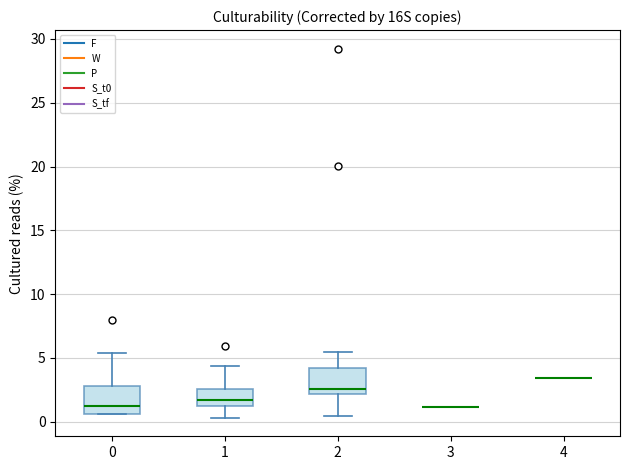

Reading left to right, read every box against the y-axis: the position of its median line, the range the box covers, and the ends of its whiskers. The values are not printed on the chart, so give them approximately, as read against the axis.

0: median 1.0, box 0.5 to 3.0, whiskers 0.5 to 5.5
1: median 1.5, box 1.0 to 2.5, whiskers 0.5 to 4.5
2: median 2.5, box 2.0 to 4.0, whiskers 0.5 to 5.5
3: box collapsed to a line at 1.0, whiskers 1.0 to 1.0
4: box collapsed to a line at 3.5, whiskers 3.5 to 3.5